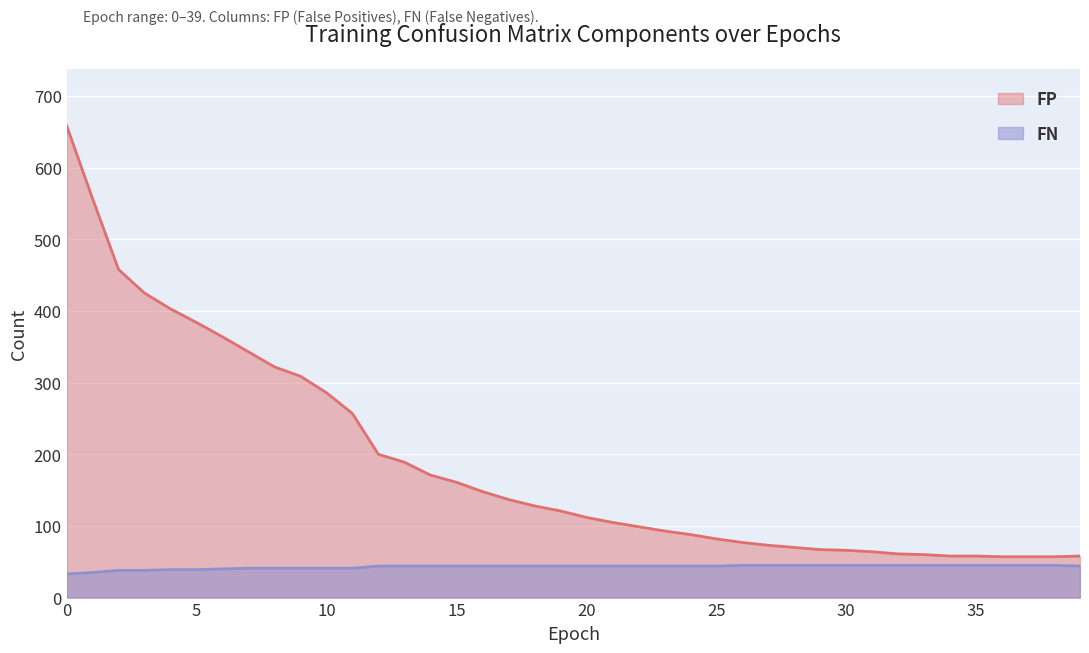

At how many categories does at least one series exceed 591?

1